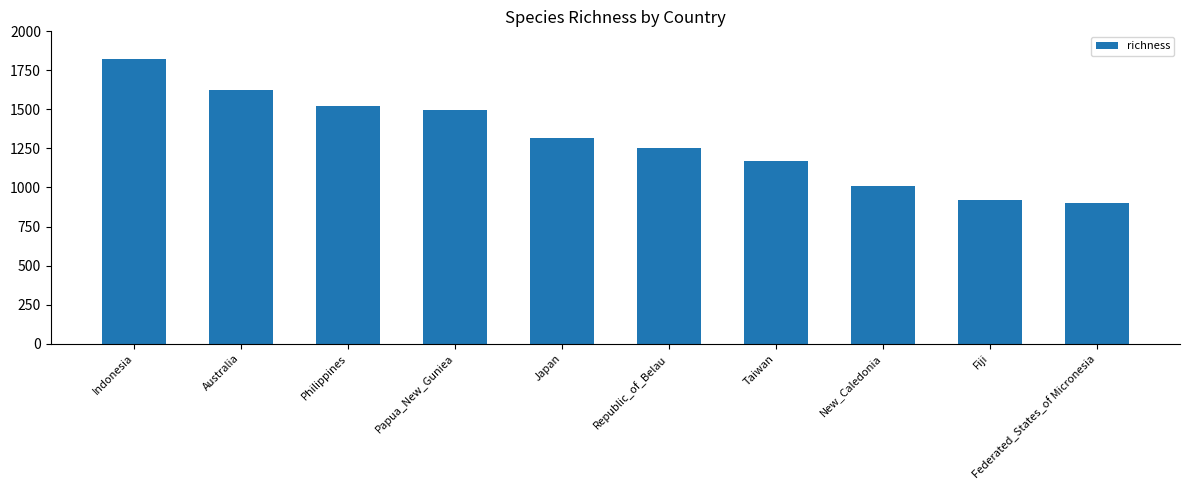

How many values are below 1315?

5